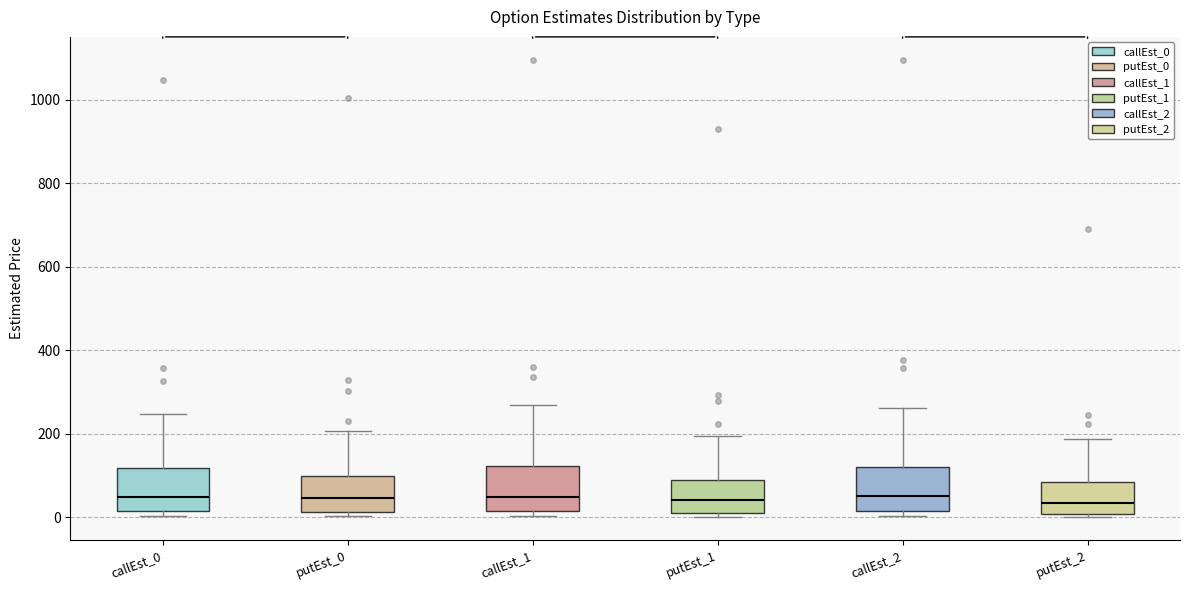

Reading left to right, read every box against the y-axis: the position of its median line, the range the box covers, and the ends of its whiskers. The values are not printed on the chart, so give them approximately, as read against the axis.

callEst_0: median 40, box 20 to 120, whiskers 0 to 240
putEst_0: median 40, box 20 to 100, whiskers 0 to 200
callEst_1: median 40, box 20 to 120, whiskers 0 to 260
putEst_1: median 40, box 0 to 80, whiskers 0 (just below the box's lower edge) to 200
callEst_2: median 60, box 20 to 120, whiskers 0 to 260
putEst_2: median 40, box 0 to 80, whiskers 0 (just below the box's lower edge) to 180